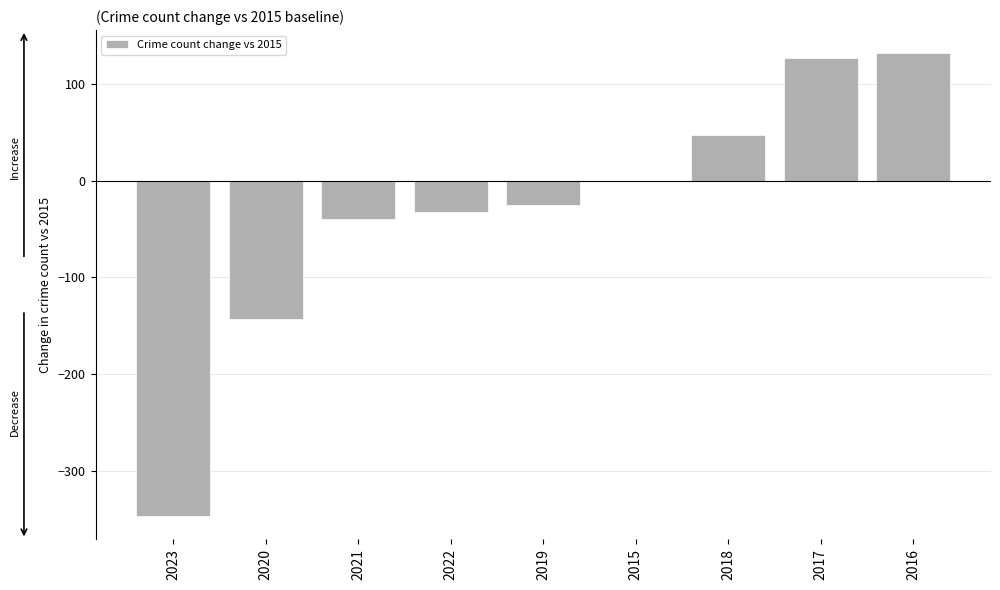

At which label is the value closest to -107?

2020